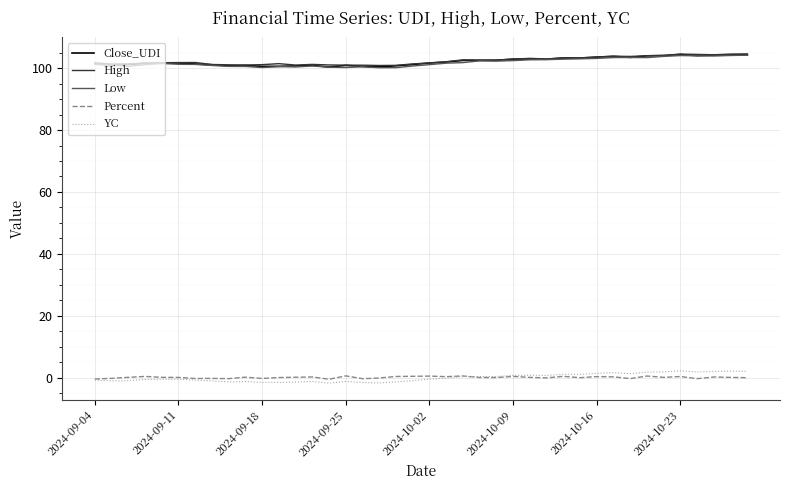

What are all the series names shown in the legend?

Close_UDI, High, Low, Percent, YC